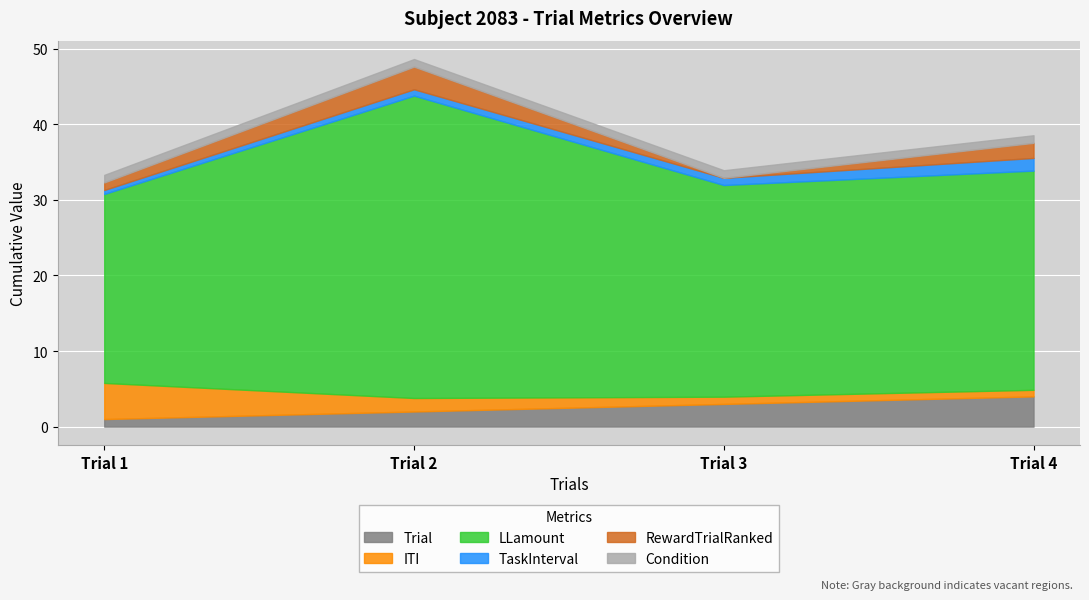

Between Trial 1 and Trial 2, which series saw the biggest shift?

LLamount